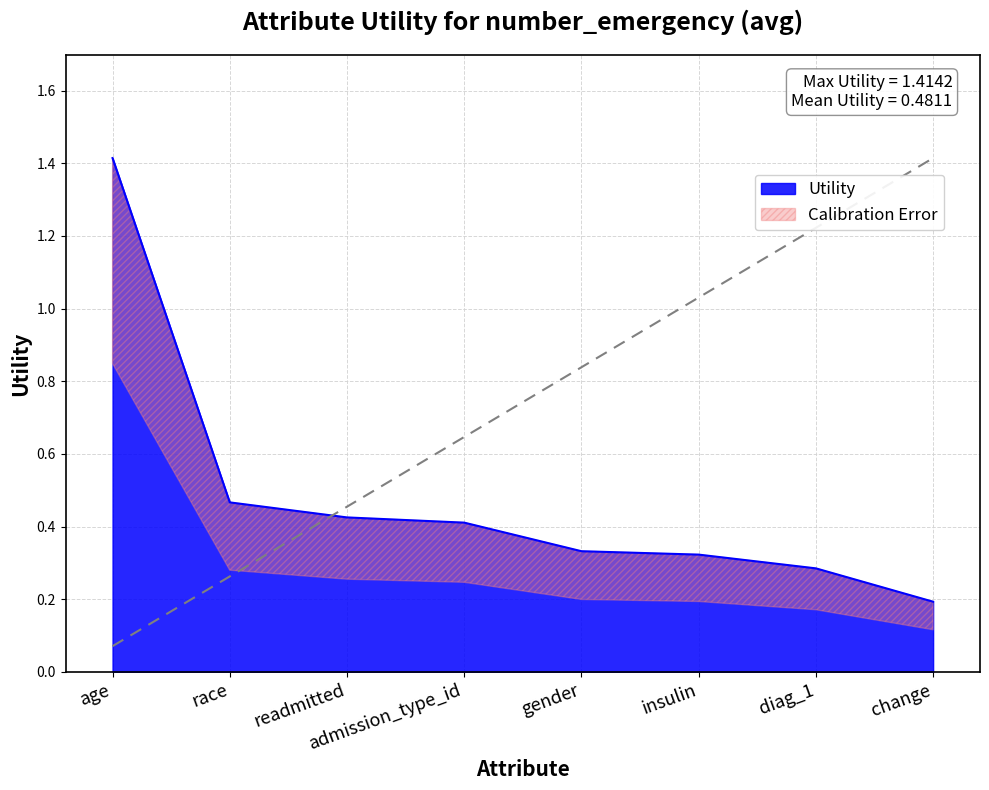

What is the change in value from gender to change?

-0.1